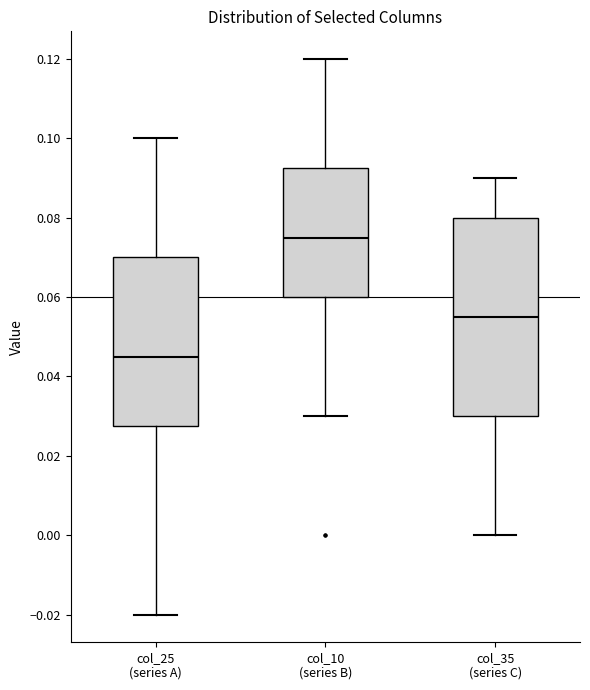

Where does the lower whisker of the box for col_35 (series C) end on the y-axis? The values are not printed on the chart, so give them approximately, as read against the axis.

0.000